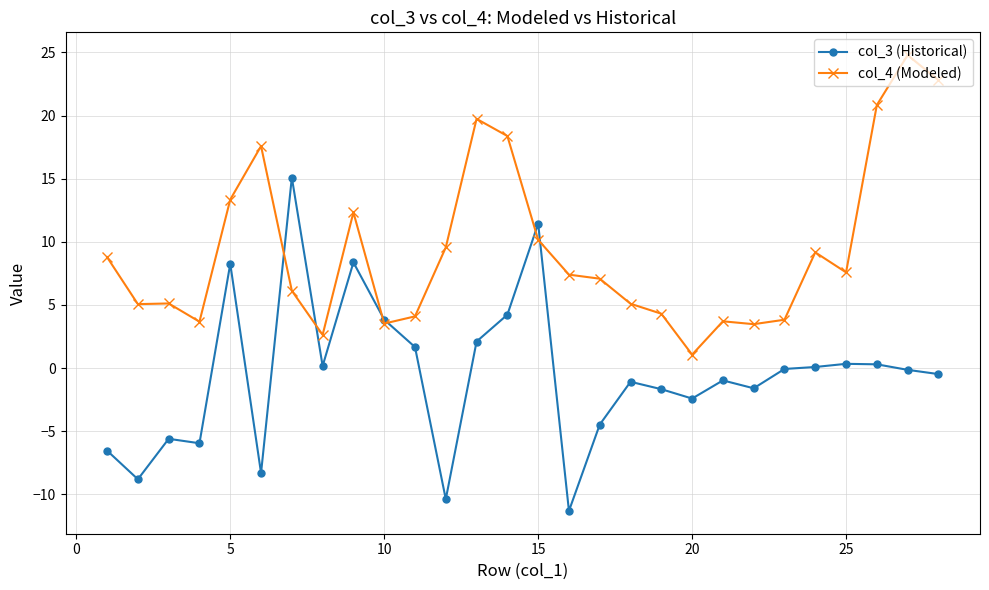

What is the value of the col_3 (Historical) point at the 2nd from the left?

-8.8